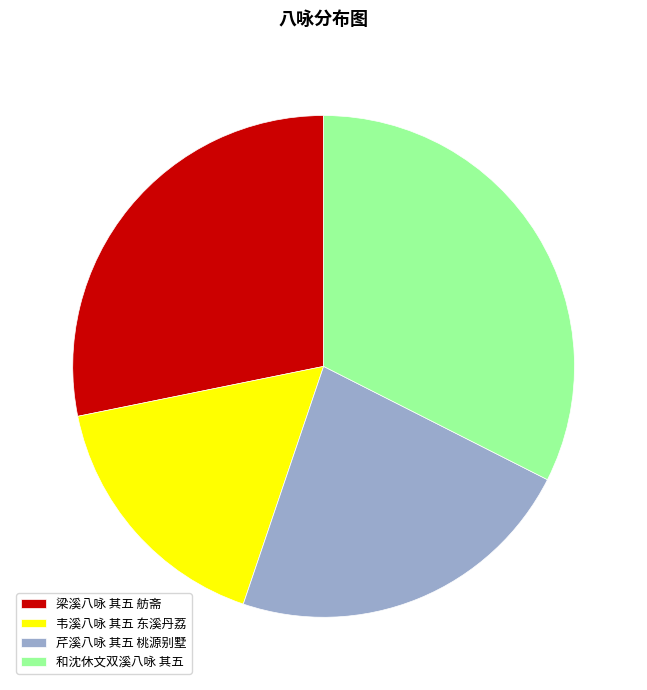

Which slice is the largest?

和沈休文双溪八咏 其五